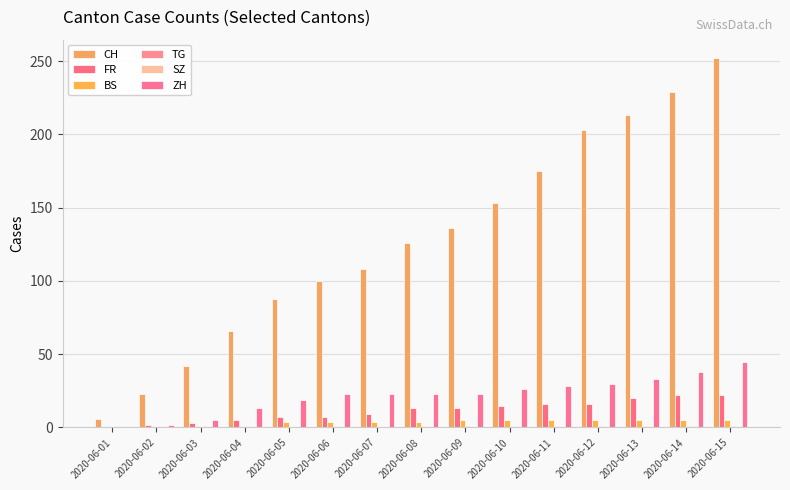

Reading right to left, what are all the values shown in this chart?

CH: 252	229	213	203	175	153	136	126	108	100	88	66	42	23	6
FR: 22	22	20	16	16	15	13	13	9	7	7	5	3	2	0
BS: 5	5	5	5	5	5	5	4	4	4	4	1	1	0	0
TG: 1	1	1	1	1	1	1	1	0	0	0	0	0	0	0
SZ: 1	1	1	1	1	0	0	0	0	0	0	0	0	0	0
ZH: 45	38	33	30	28	26	23	23	23	23	19	13	5	2	0